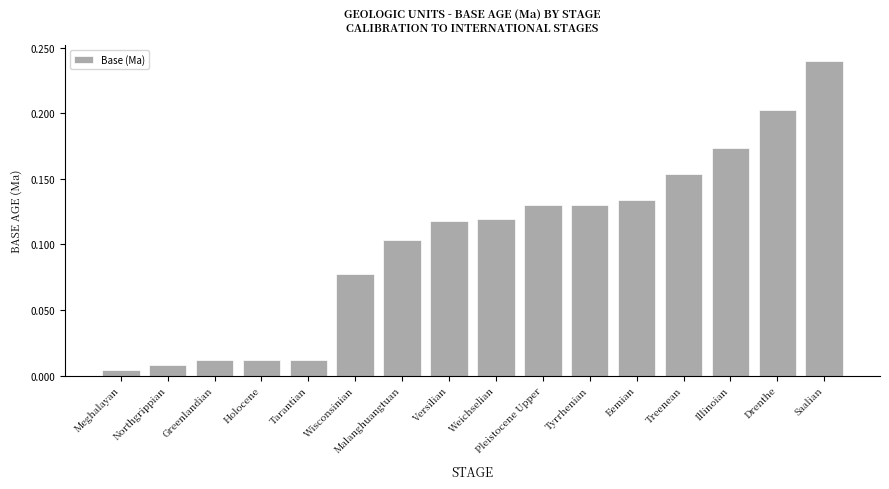

How many bars are there in total?

16